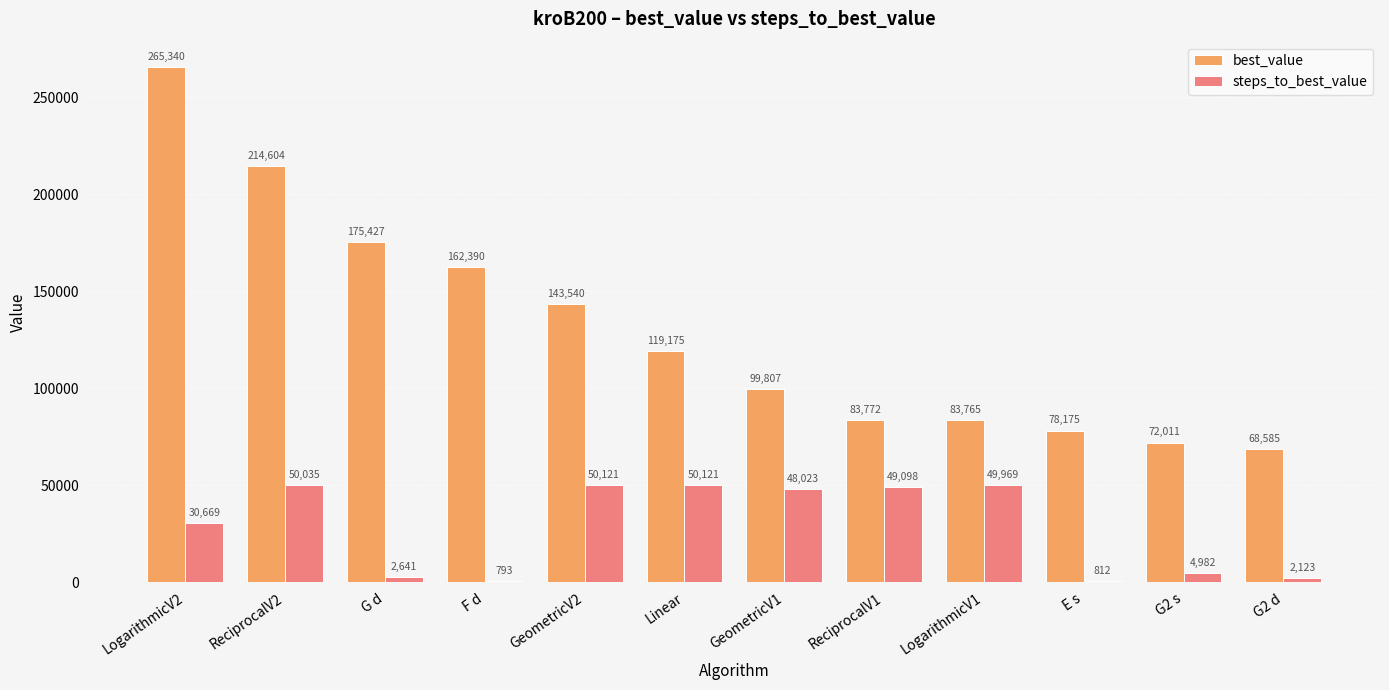

How many groups of bars are there?

12